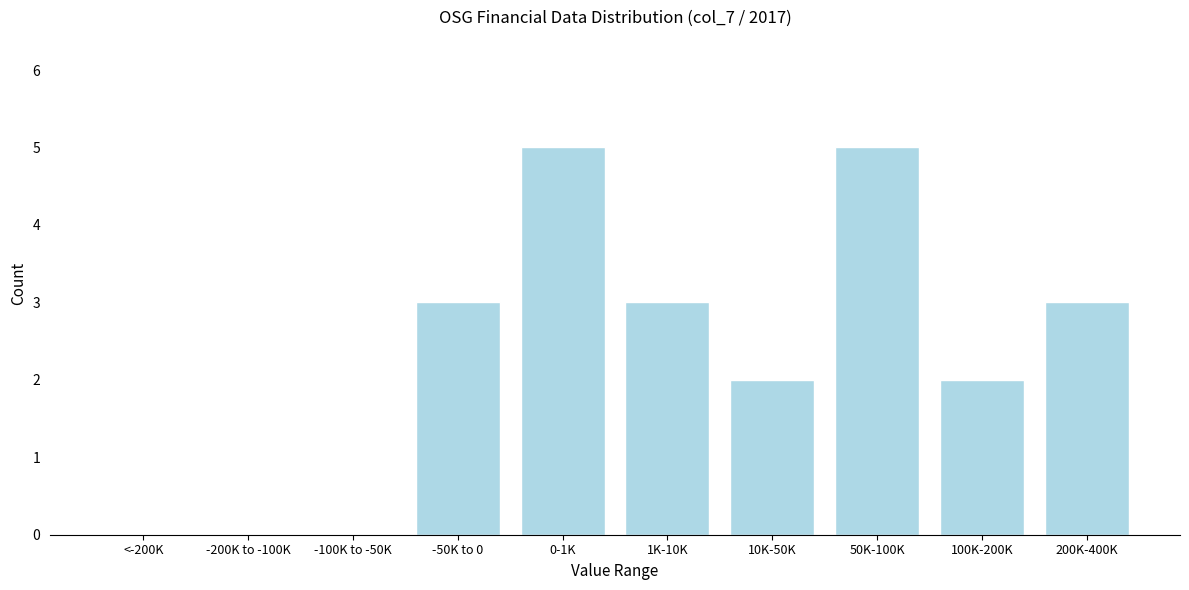

Reading right to left, what are all the values shown in this chart?

200K-400K=3	100K-200K=2	50K-100K=5	10K-50K=2	1K-10K=3	0-1K=5	-50K to 0=3	-100K to -50K=0	-200K to -100K=0	<-200K=0